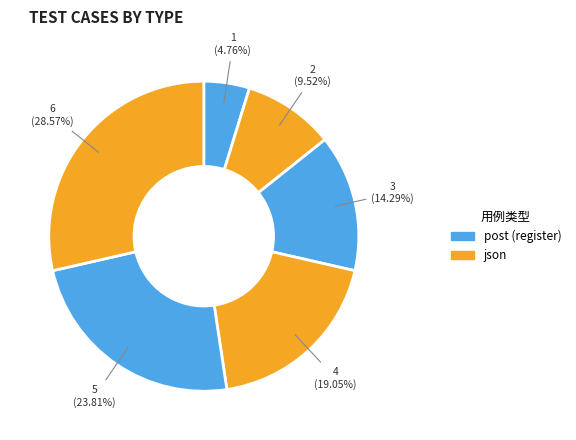

How many slices are in this pie chart?

6